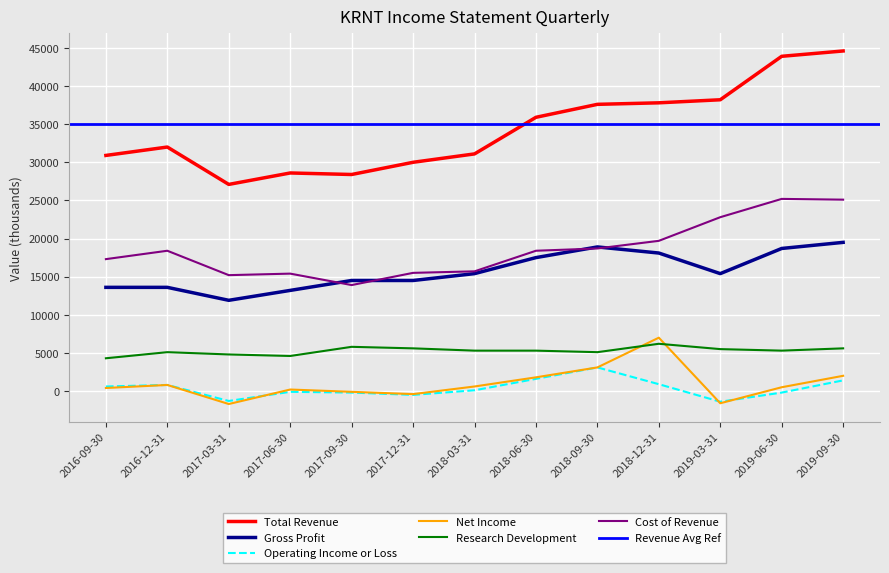

What is the spread (max minus min) of values at 2016-12-31?

31200